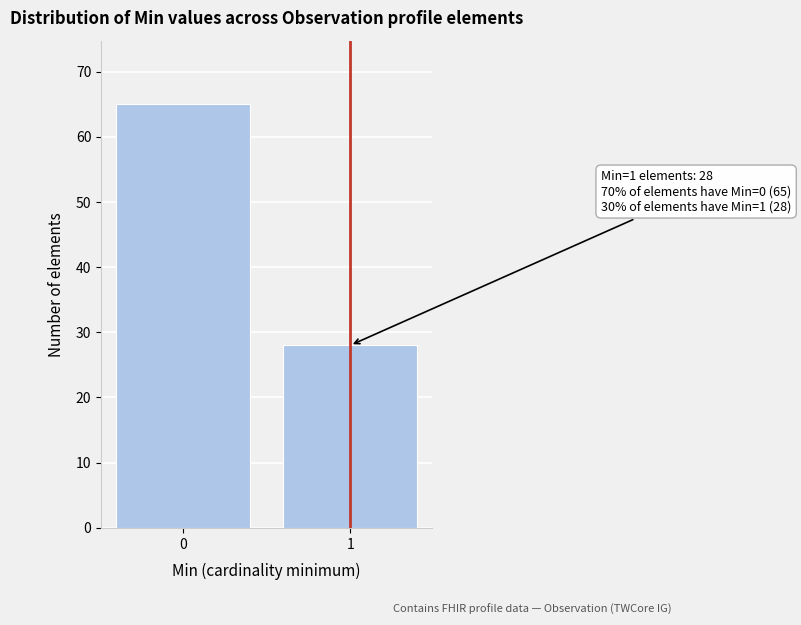

Reading left to right, list all the values displayed in this chart.

65	28